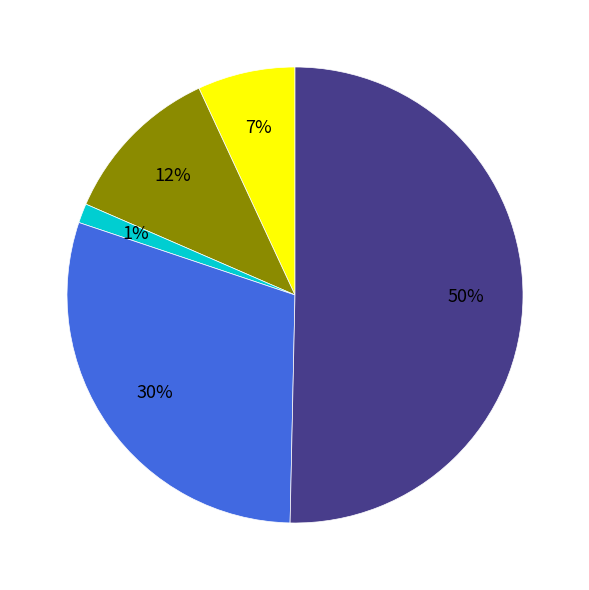

To the nearest percent, what is the average slice percentage?

20%